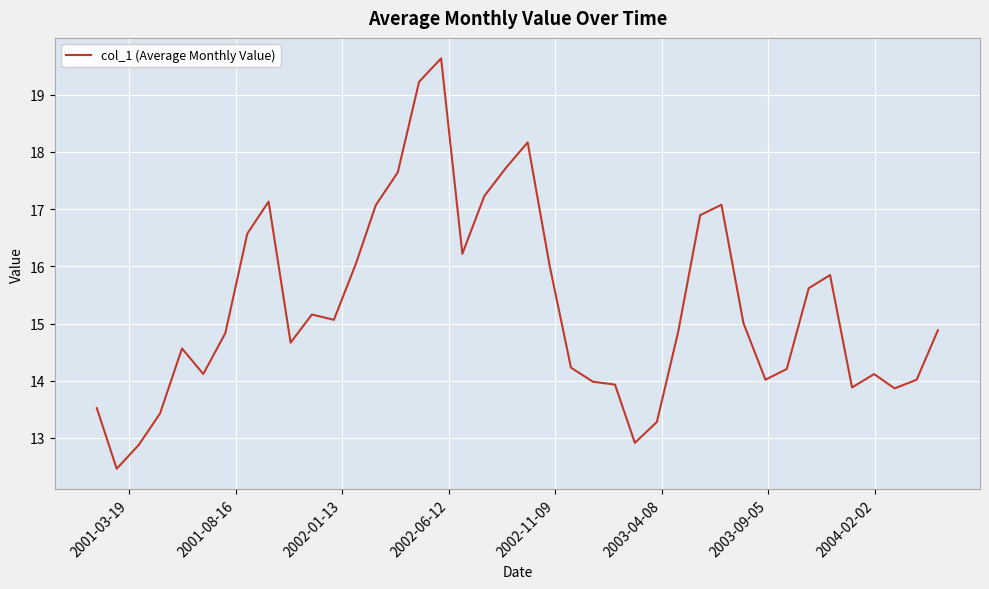

What is the difference between the maximum and minimum values?

7.2